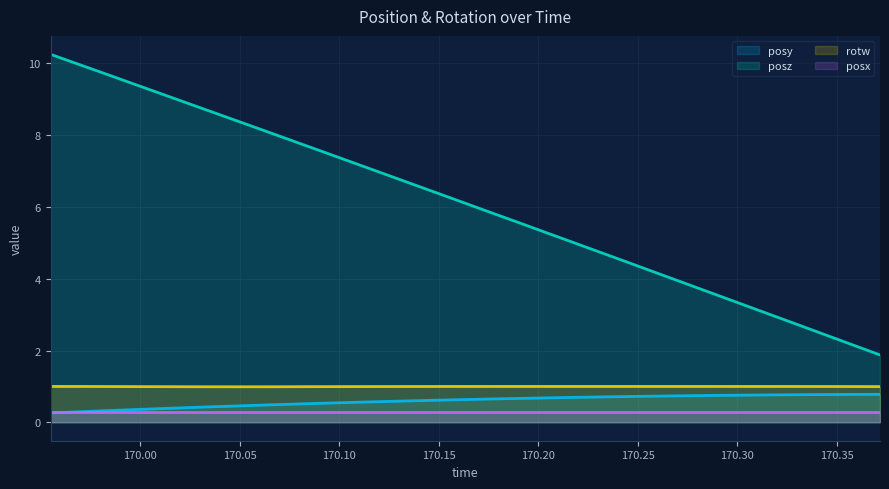

Which series has the largest total across all categories?

posz